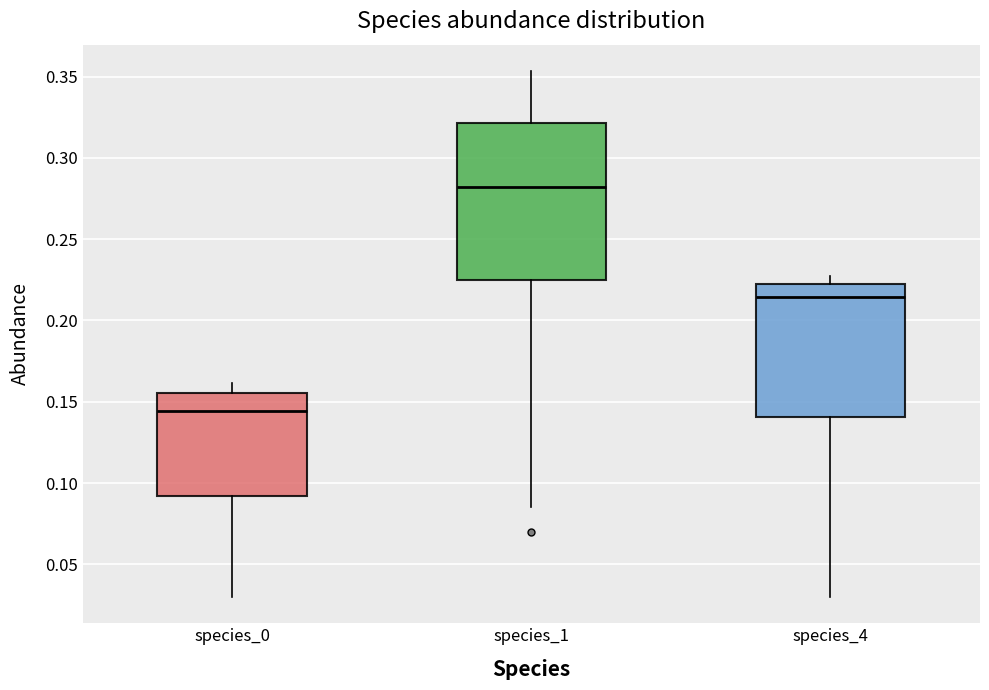

Comparing the boxes themselves (not the whiskers), which one is the tallest?

species_1